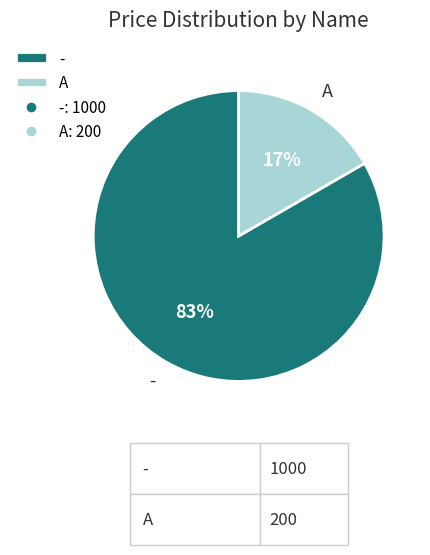

Does - account for over 50% of the chart?

Yes